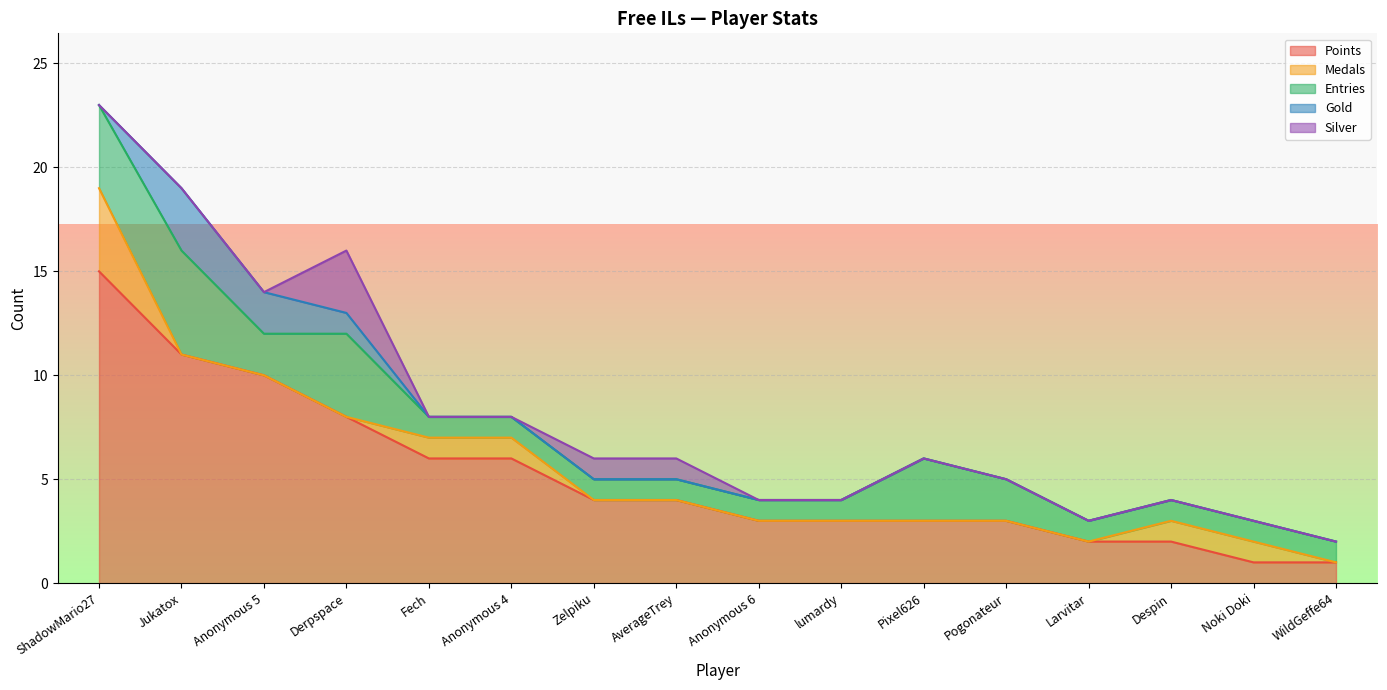

Where is Points nearest to the value 8?

Derpspace